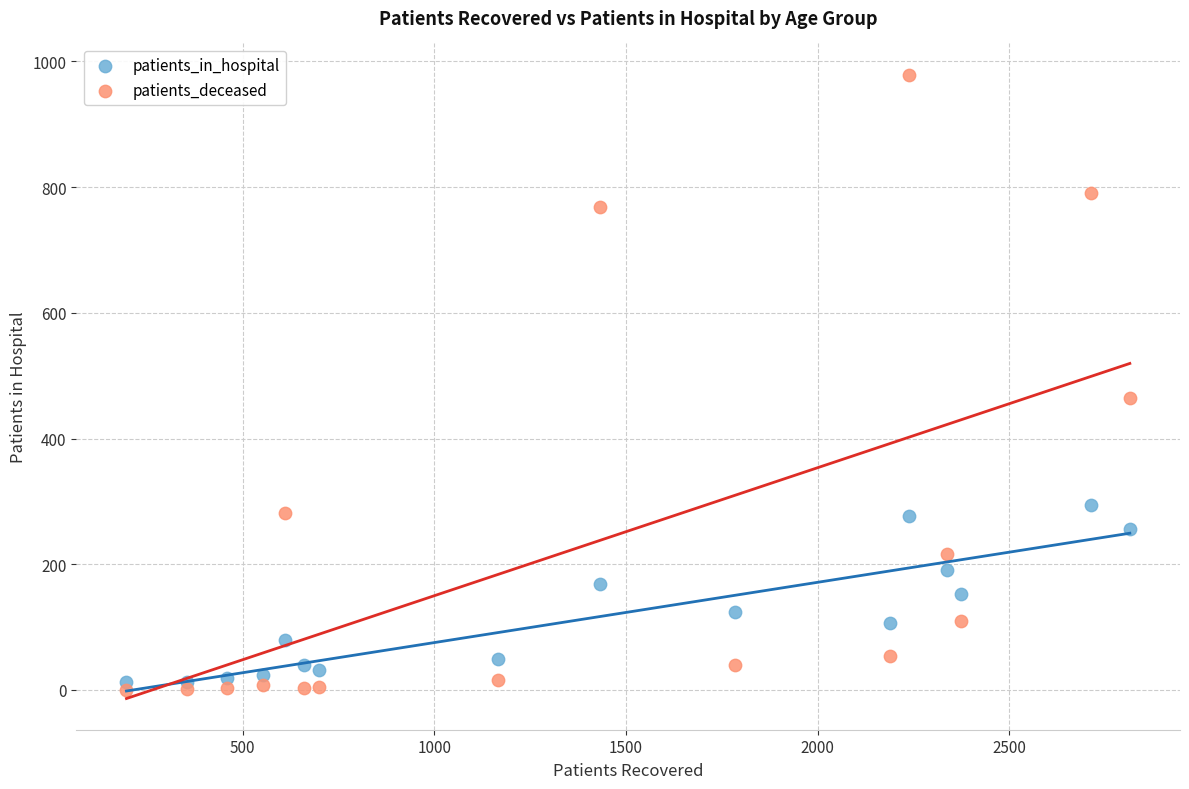

Across all series, what Y value is closest to 489?

465